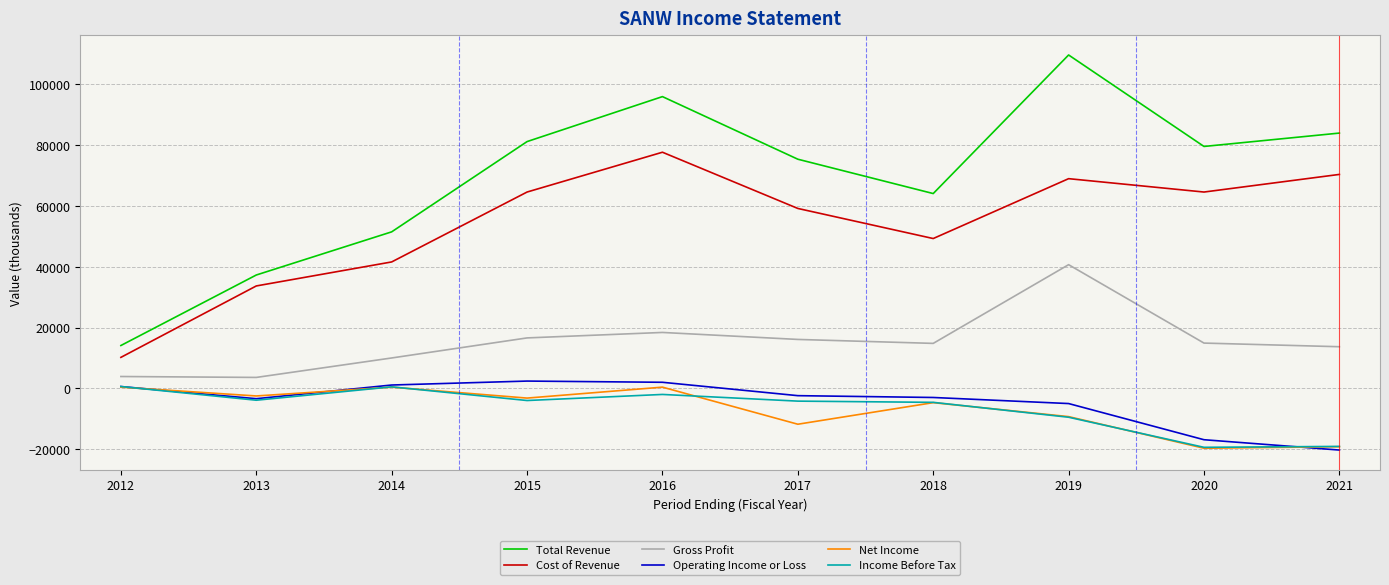

Between 2016 and 2018, which series saw the biggest shift?

Total Revenue